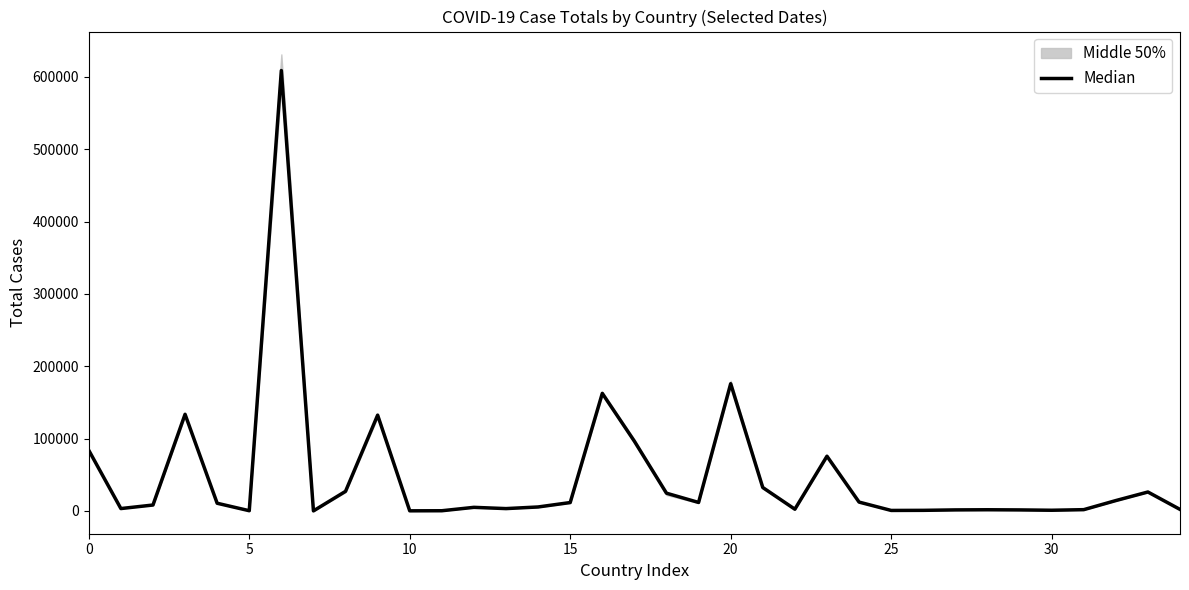

Read the value at 30.

910.0